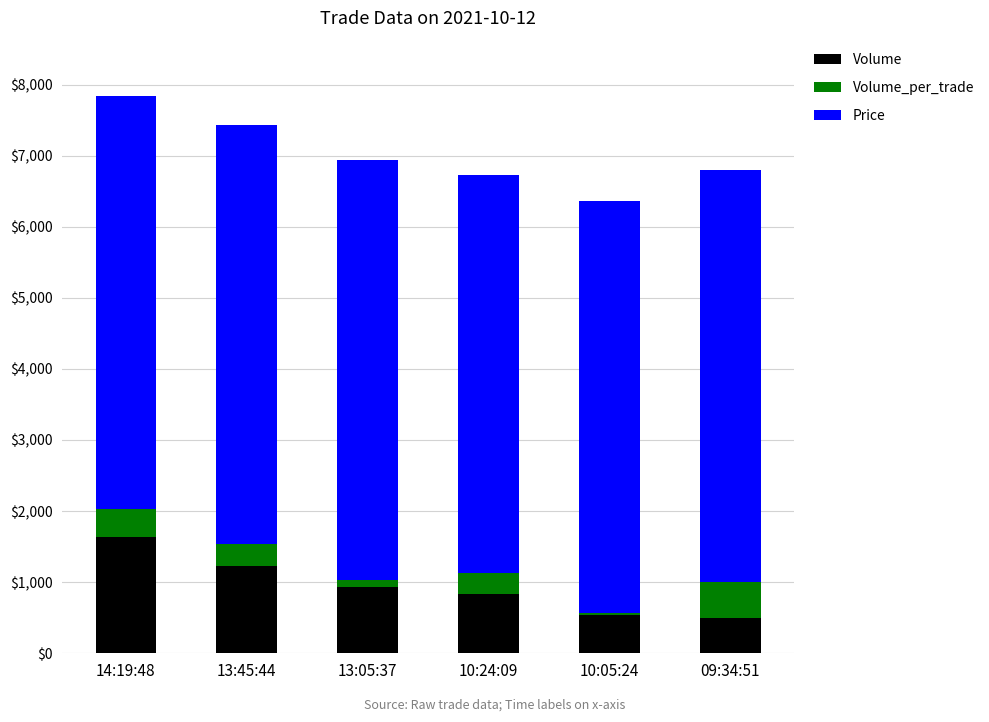

What is the sum of all Volume values?

5670